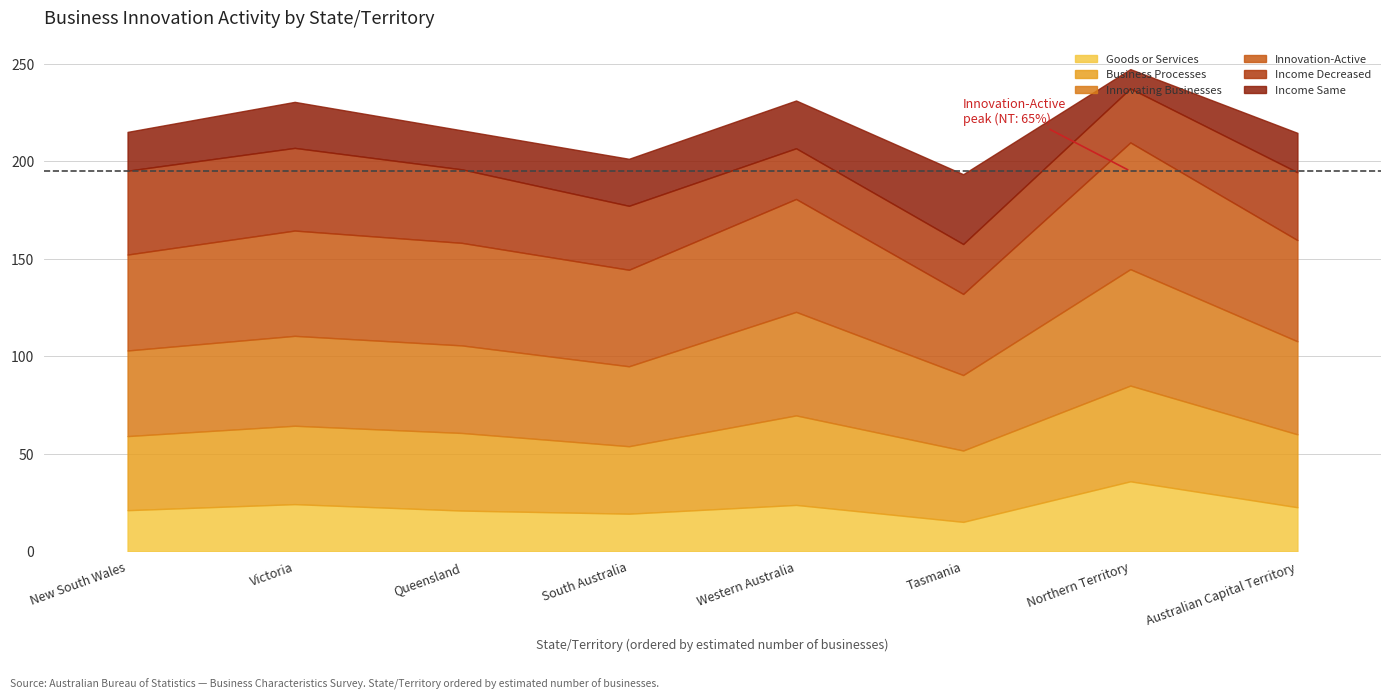

Is it true that Innovation-Active equals 67.9 at Australian Capital Territory?

False